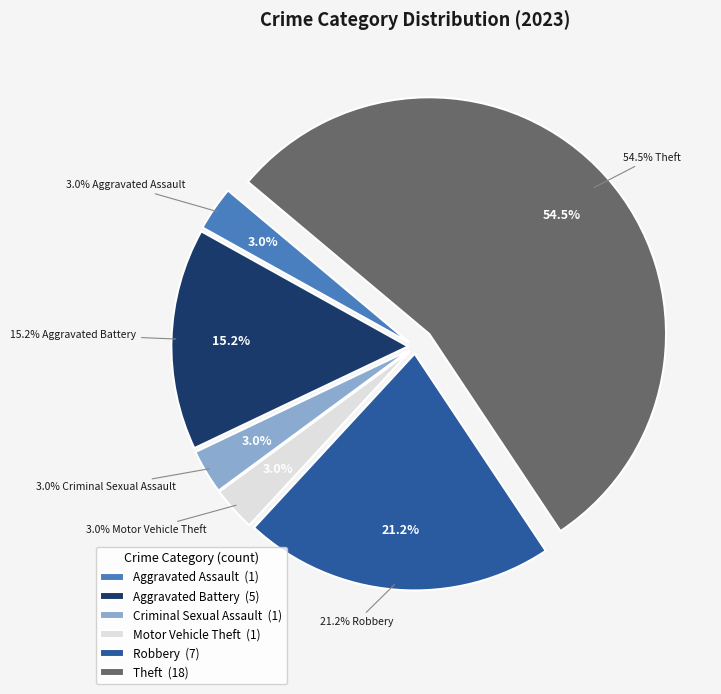

To the nearest percent, what portion does Criminal Sexual Assault represent?

3%